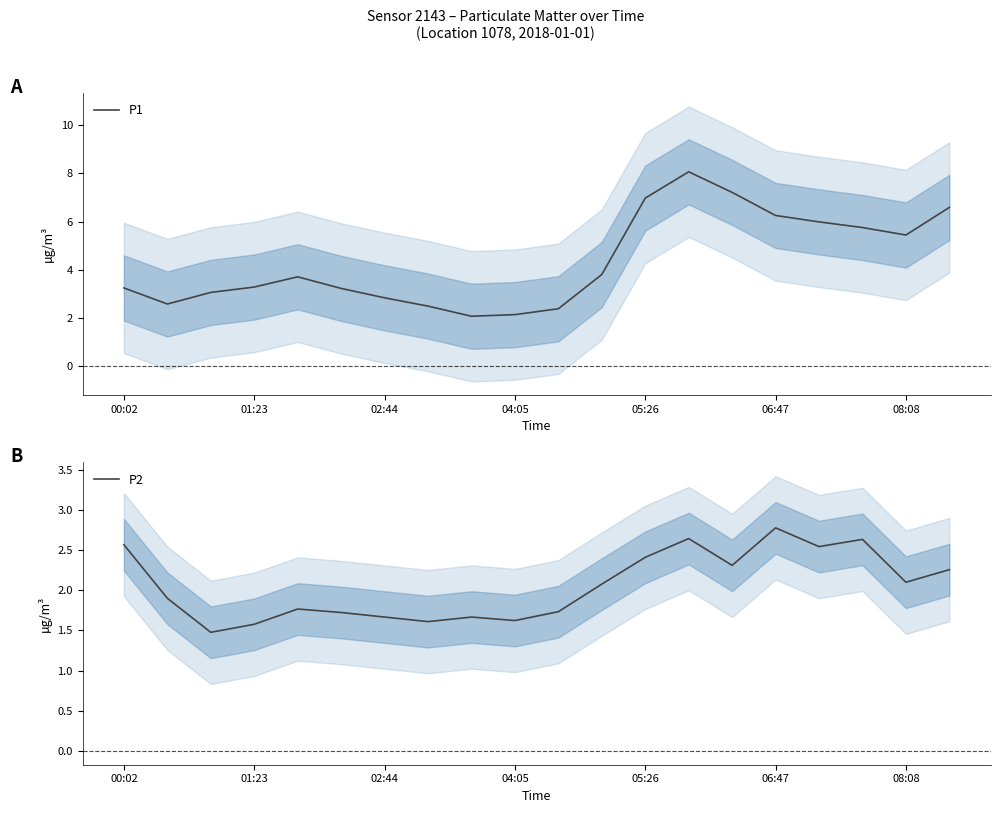

True or false: P1 and P2 cross at least once.

False